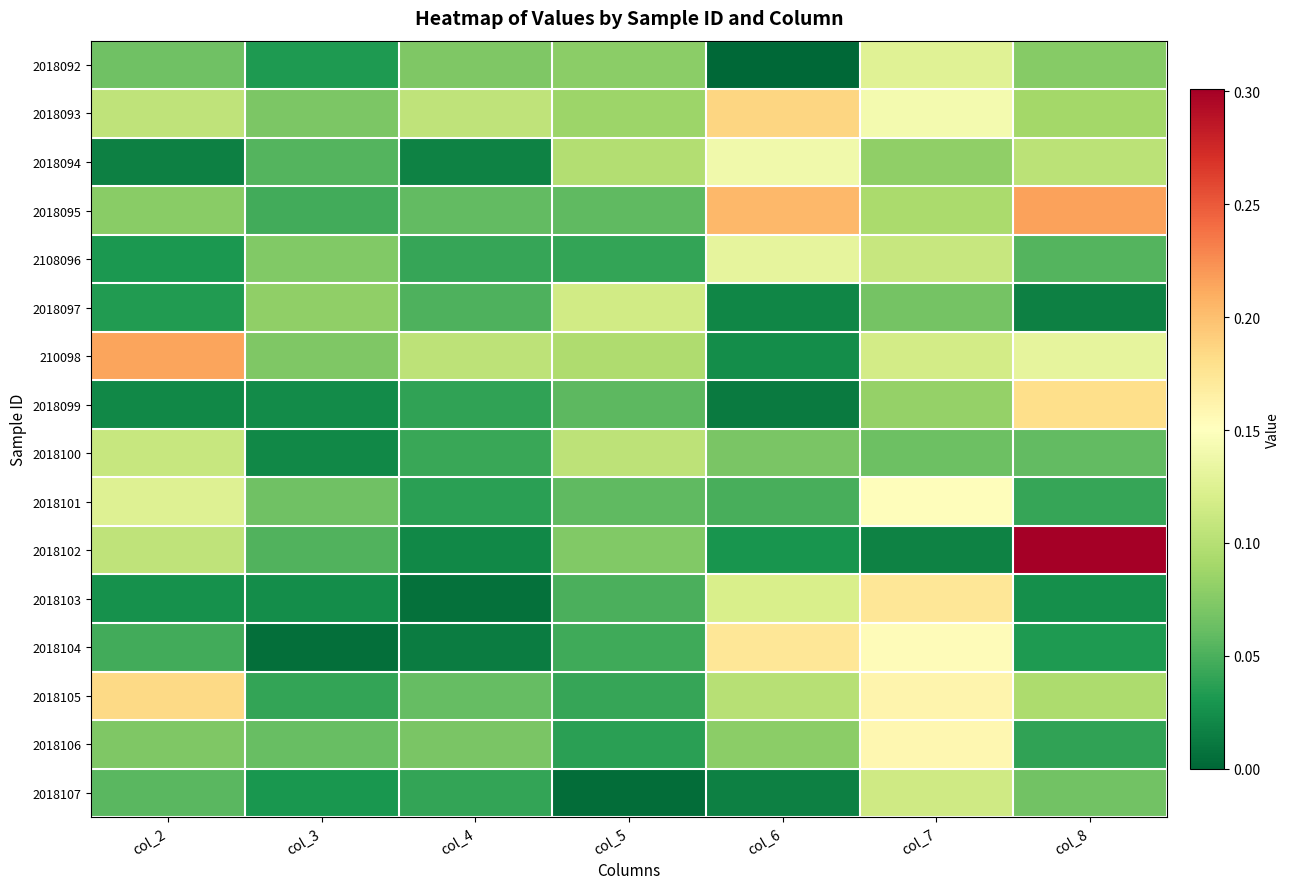

Which series has the largest range (max minus min)?

2018102